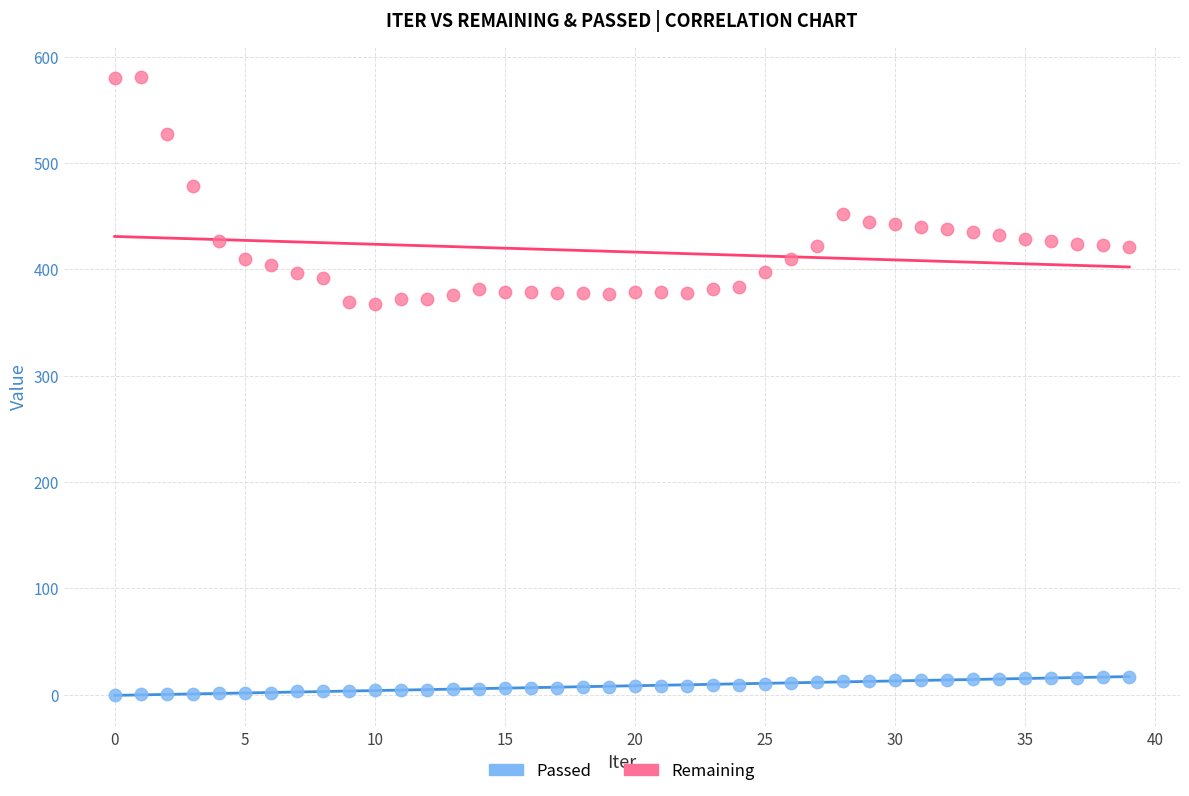

Which series has the widest spread of Y values?

Remaining